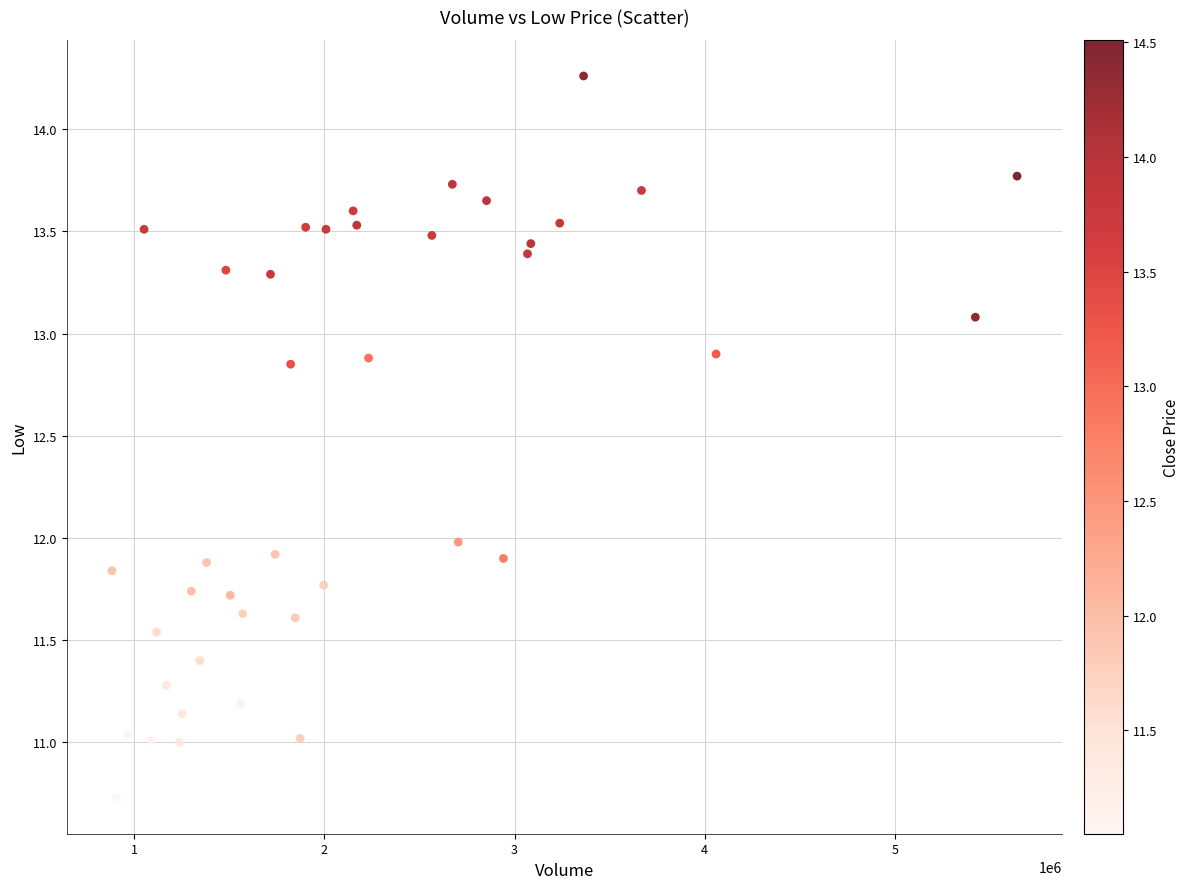

What is the range of X values (max minus min)?

4761709.3